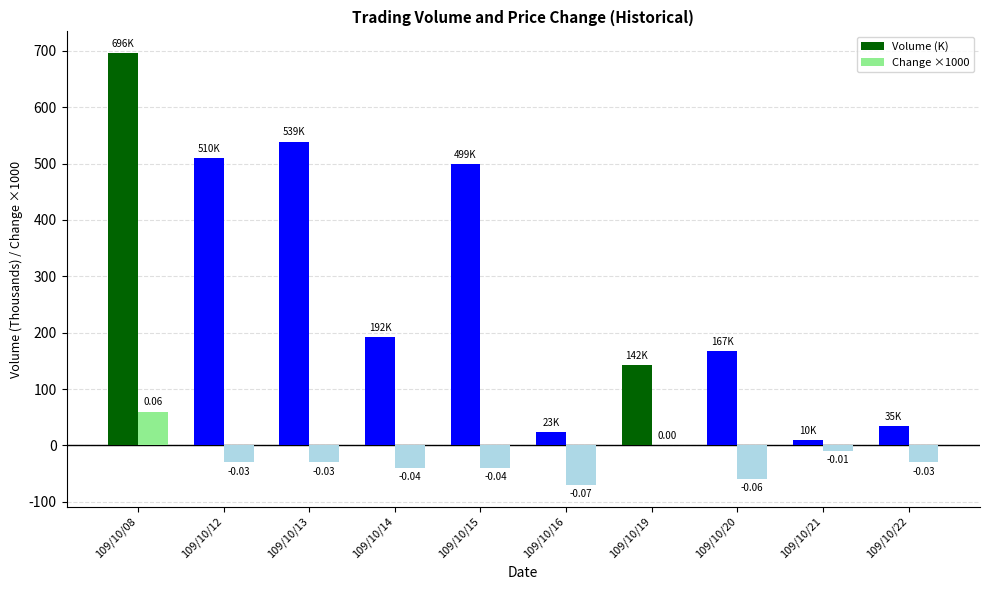

What is the sum of all Change ×1000 values?

-250